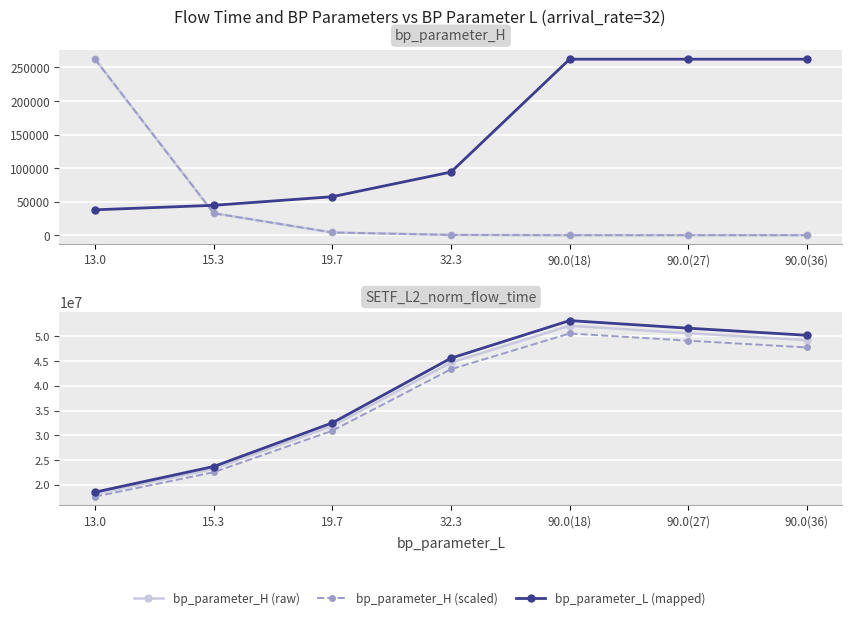

Which series changed the most between 15.3 and 90.0(36)?

SETF_L2_norm_flow_time (upper)